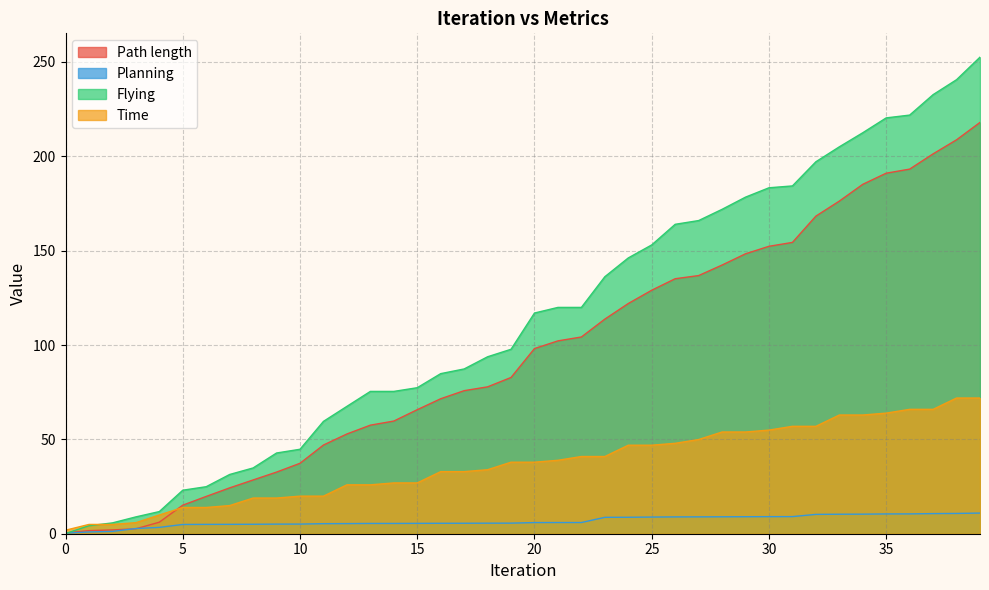

Is it true that Planning equals 8.9 at 26?

True